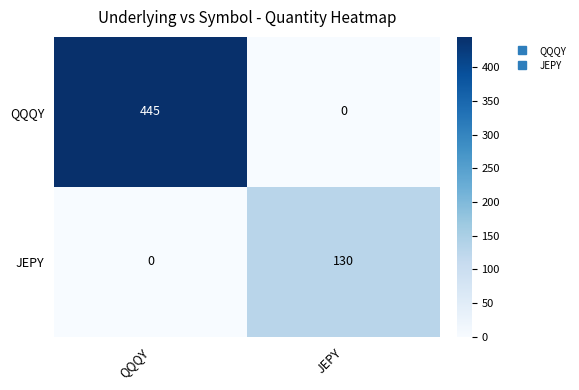

At which category is the sum across all series the highest?

QQQY